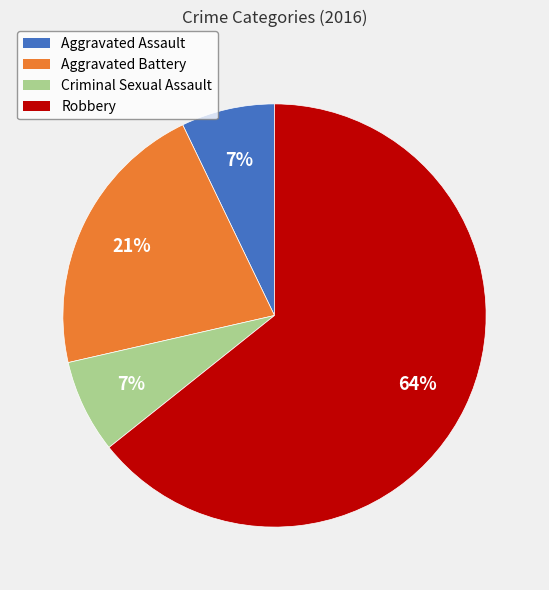

To the nearest percent, what is the average slice percentage?

25%